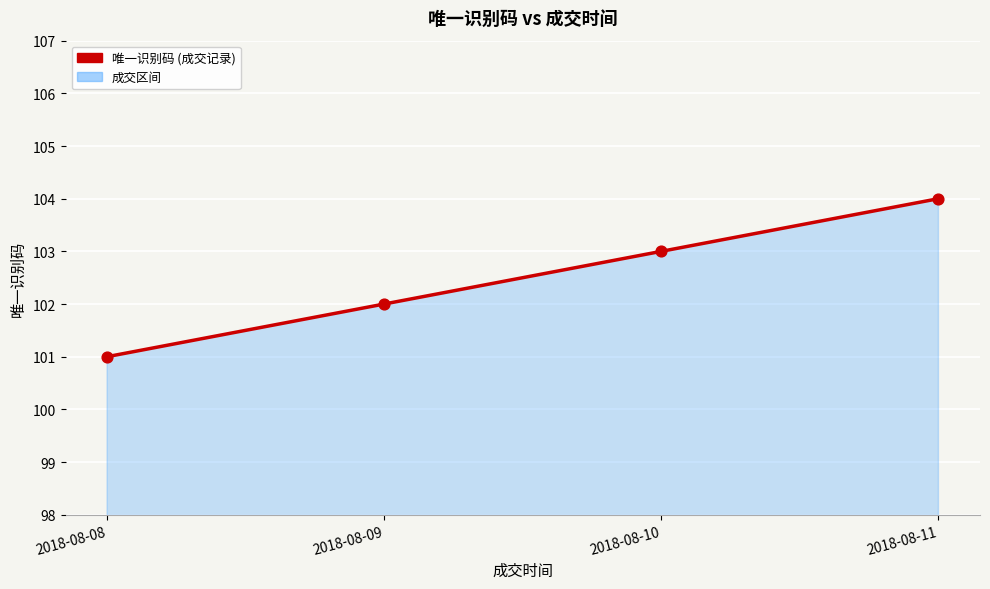

Approximately how many times larger is the value at 2018-08-08 compared to 2018-08-09?

1.0